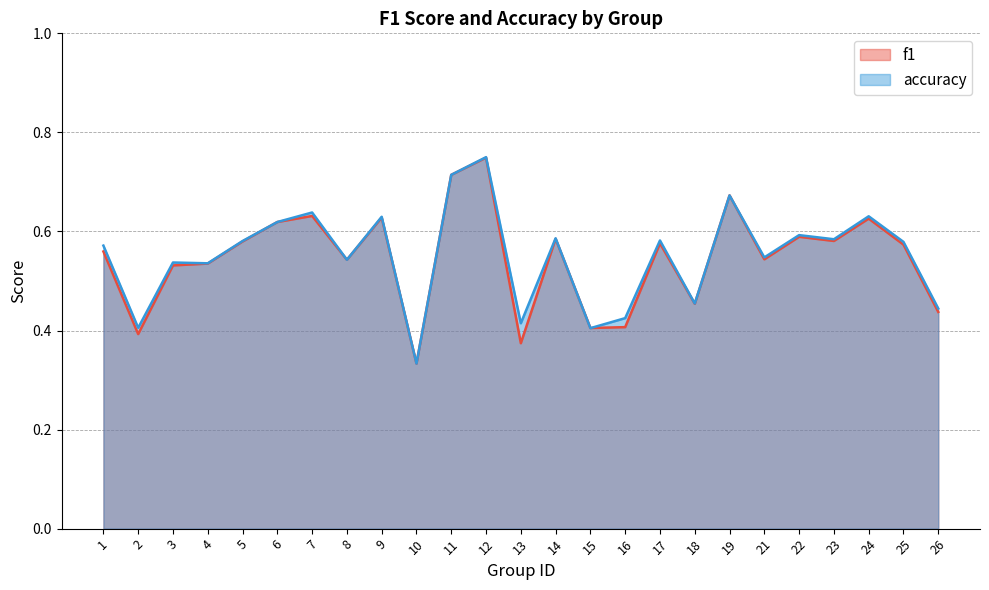

Which series has the largest total across all categories?

accuracy